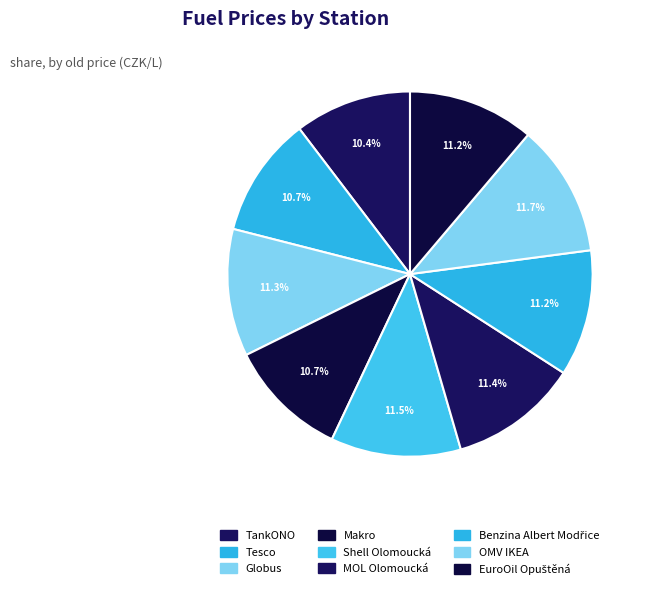

Which slice is the largest?

OMV IKEA